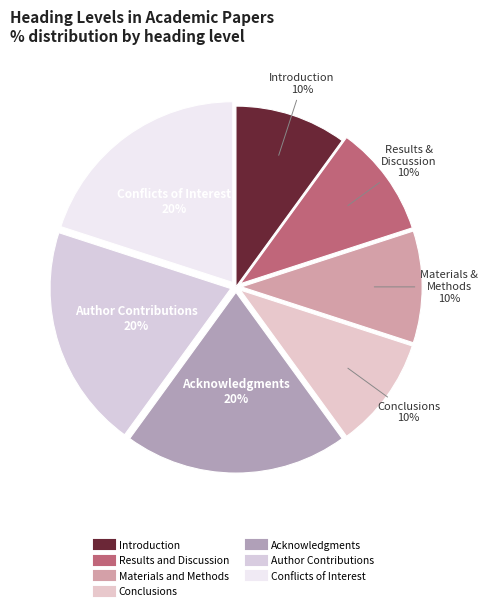

How many slices are in this pie chart?

7